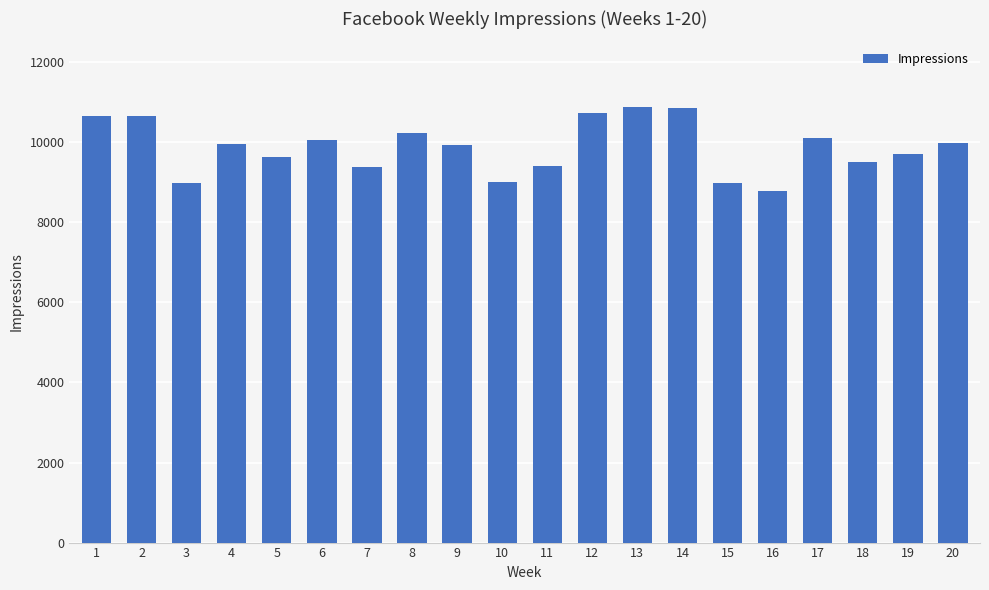

What is the ratio of the value at 8 to the value at 1?

1.0